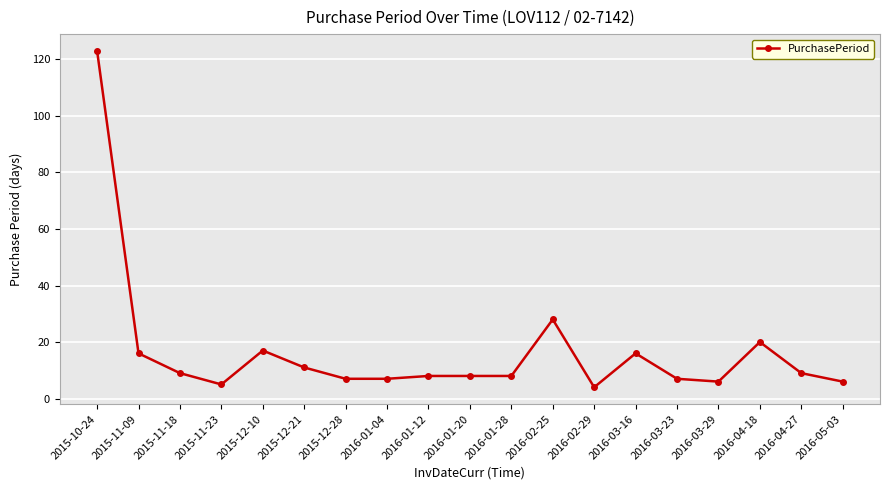

What is the average value?

17